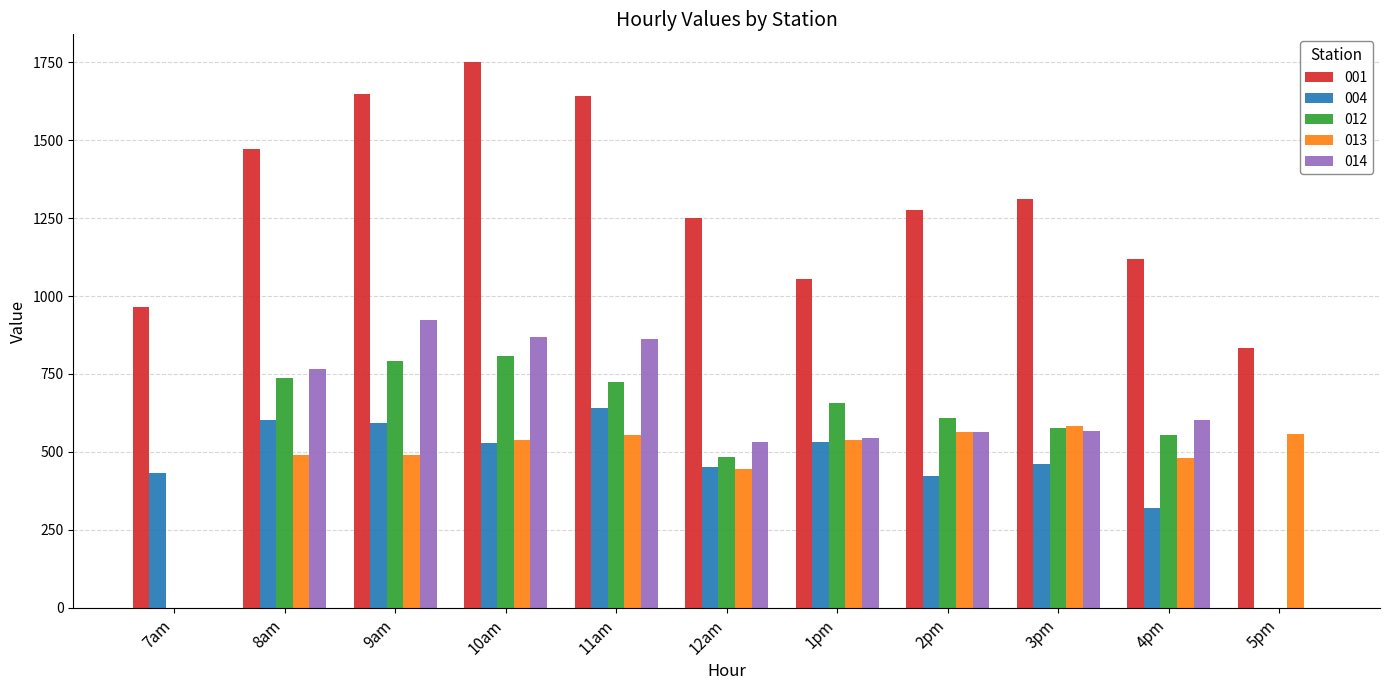

At which label does 012 first exceed 609?

8am